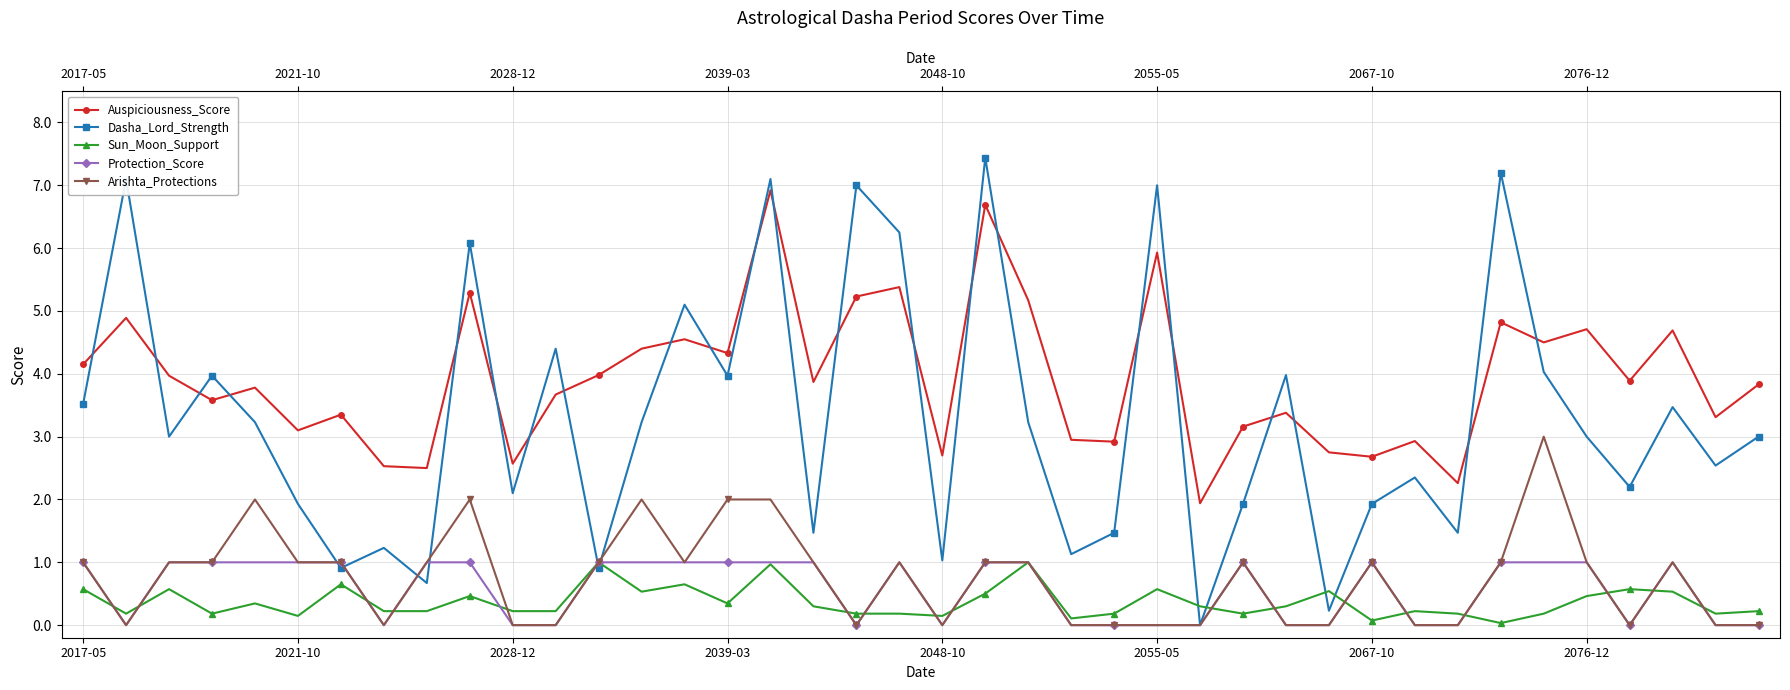

Count the number of categories in the chart.

40